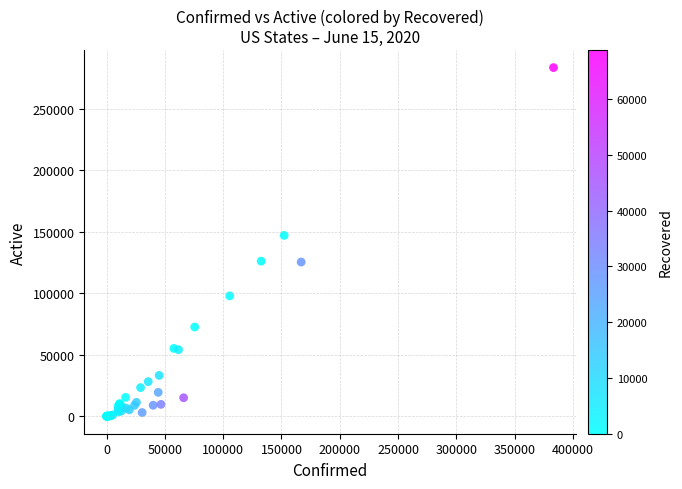

What Y value in the scatter plot is closest to 141869?

147201